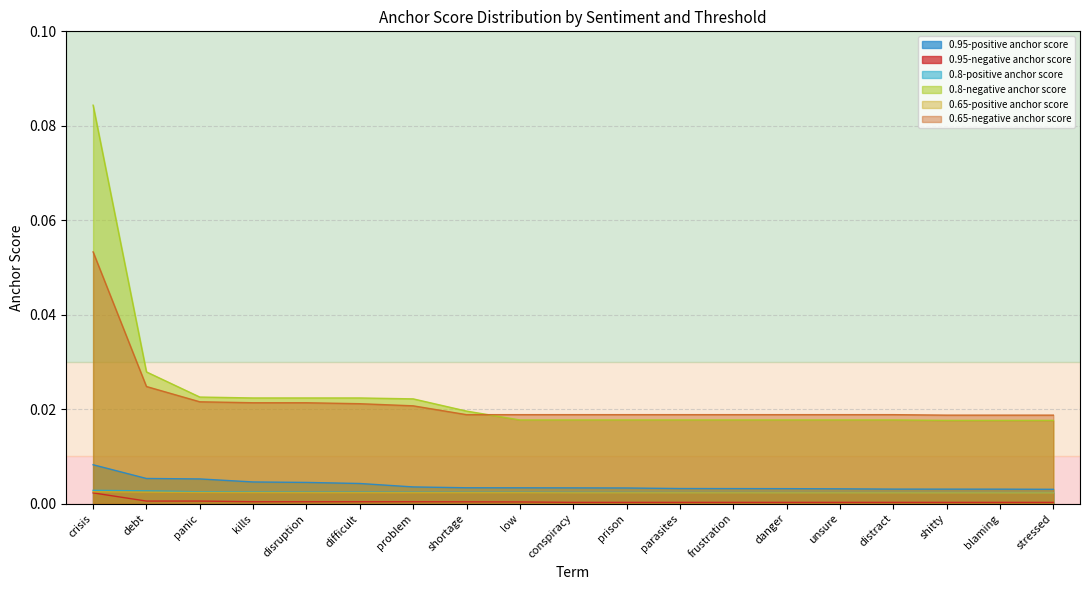

Which series changed the most between difficult and distract?

0.8-negative anchor score